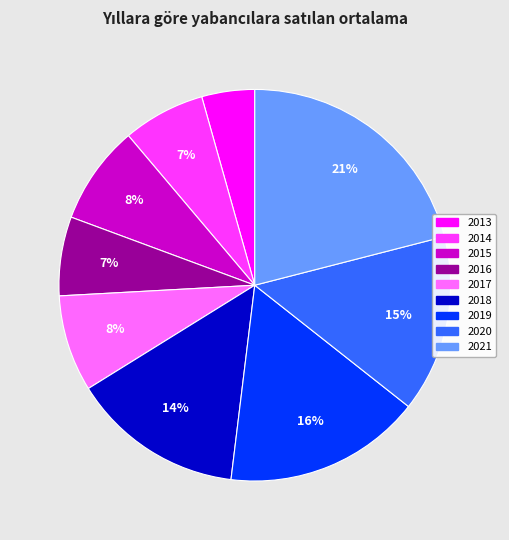

What percentage is the 2020 slice, to the nearest percent?

15%